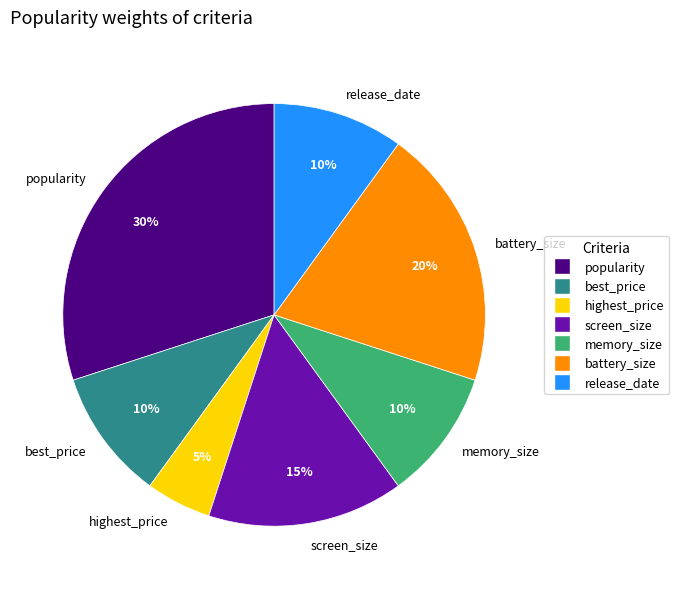

Does screen_size represent more than half of the total?

No